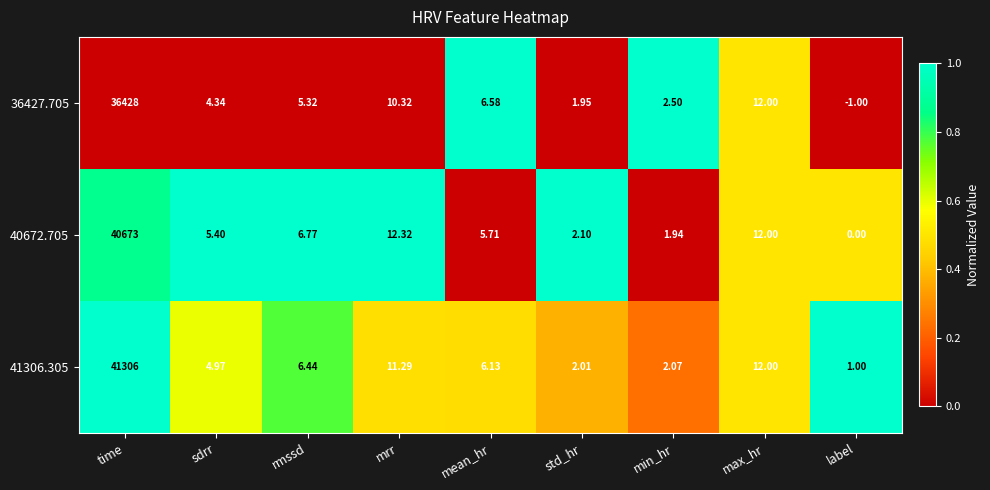

List the labels in order of 41306.305 value, smallest first.

label, std_hr, min_hr, sdrr, mean_hr, rmssd, mrr, max_hr, time